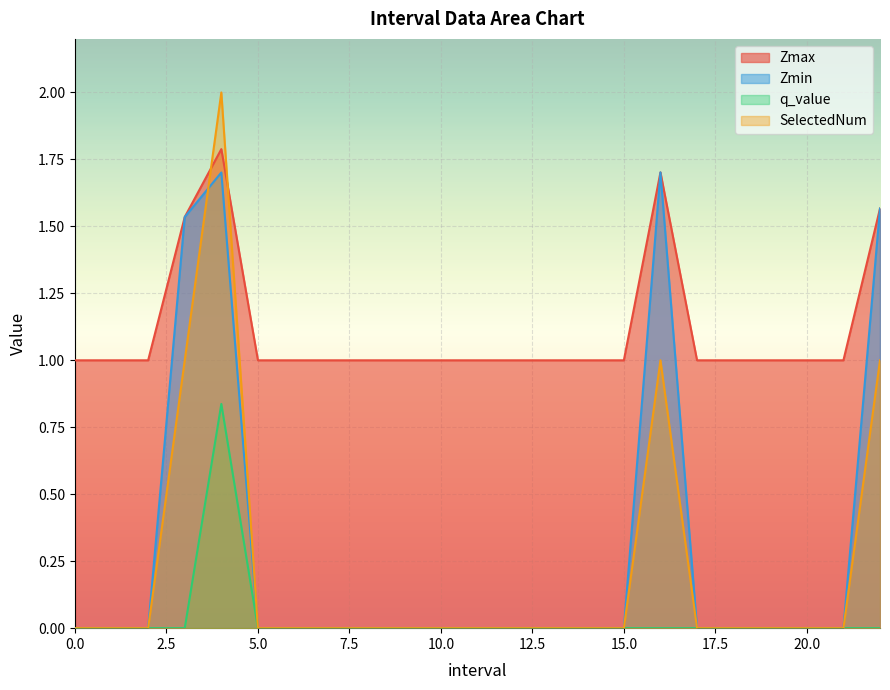

The value of SelectedNum at 8 is 0.0. True or false?

True